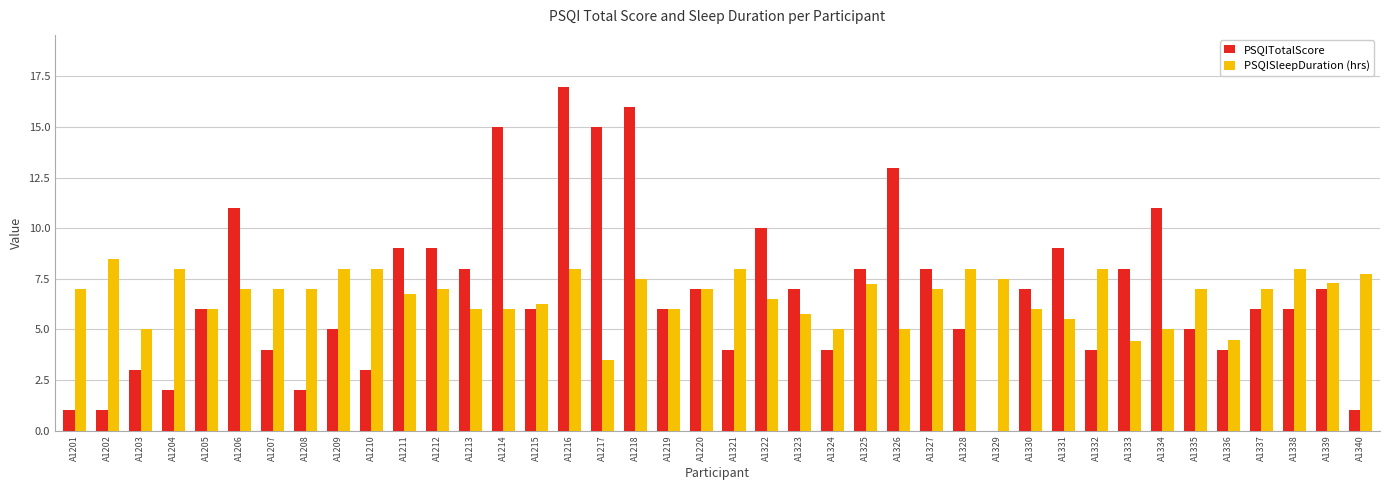

Which category has the highest value across all series?

A1216